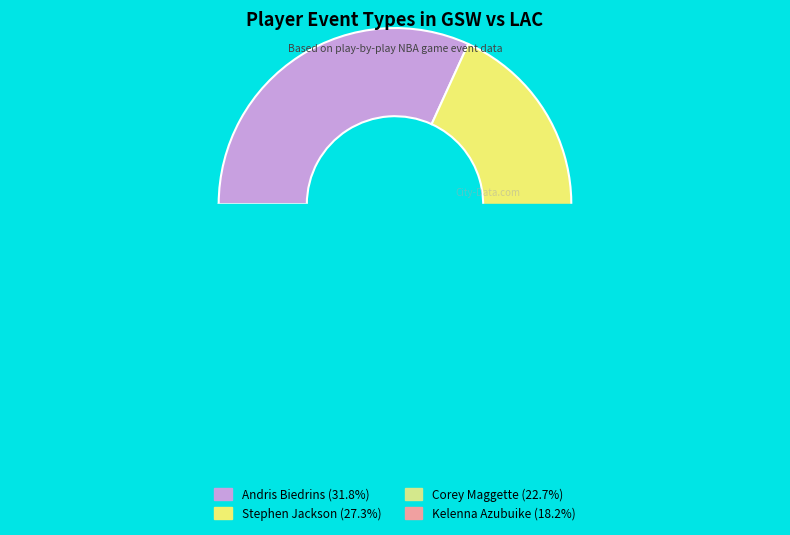

Count the number of slices in the pie.

4